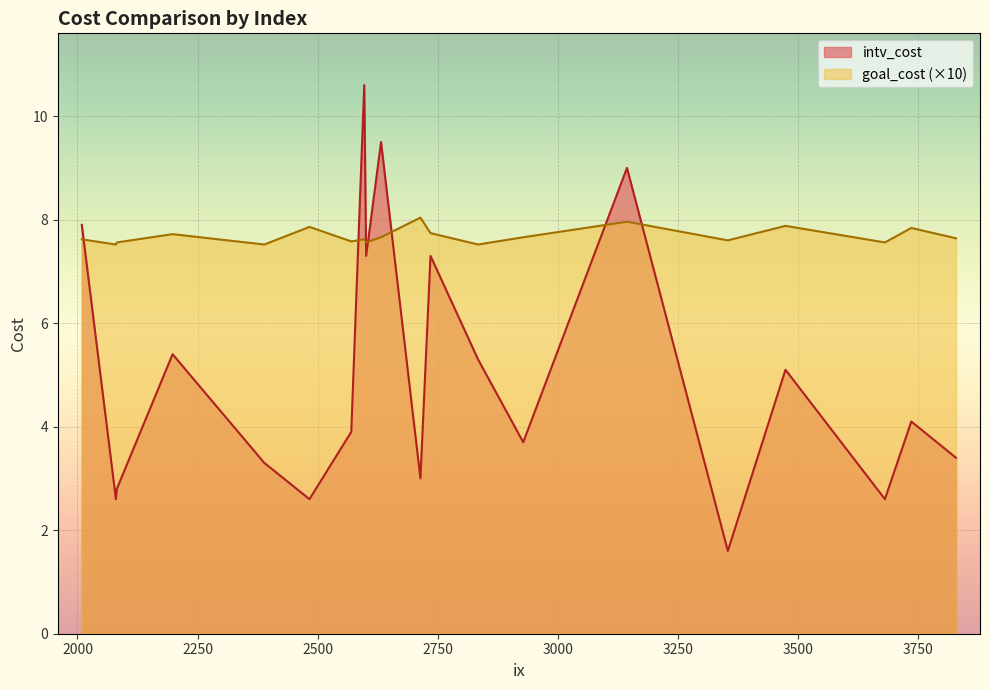

At which category is the sum across all series the highest?

2597